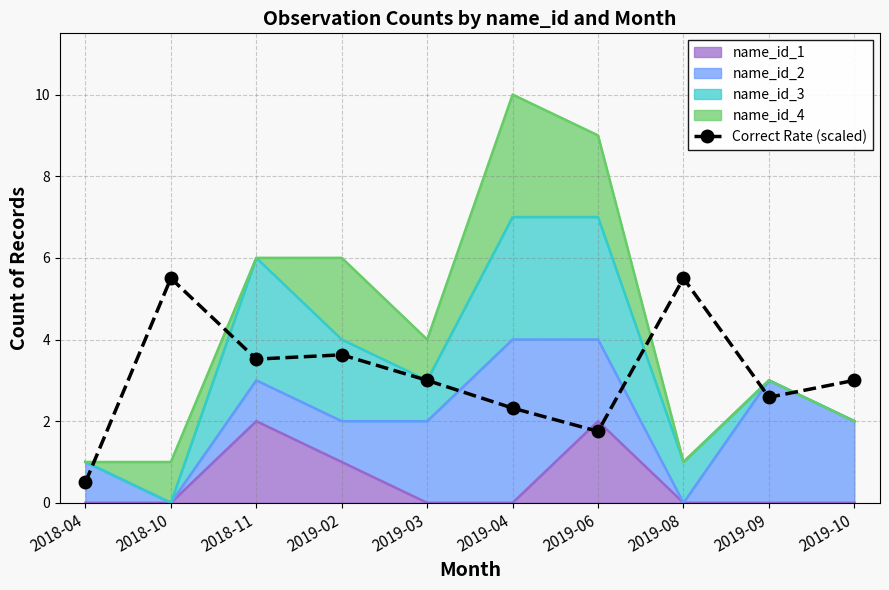

What is the maximum value shown in the chart?

5.5